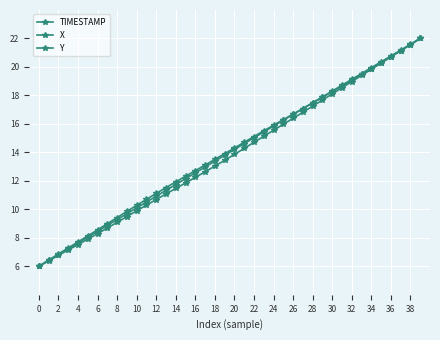

Is this an area chart (filled region under the line)?

No